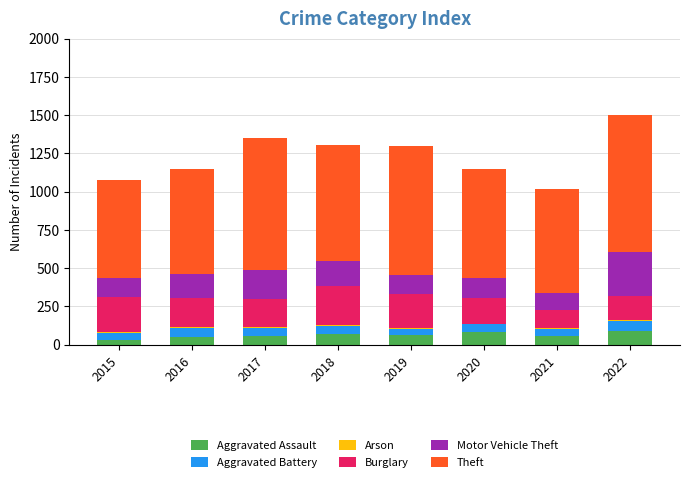

The Aggravated Assault series shows 59 at 2017. True or false?

True